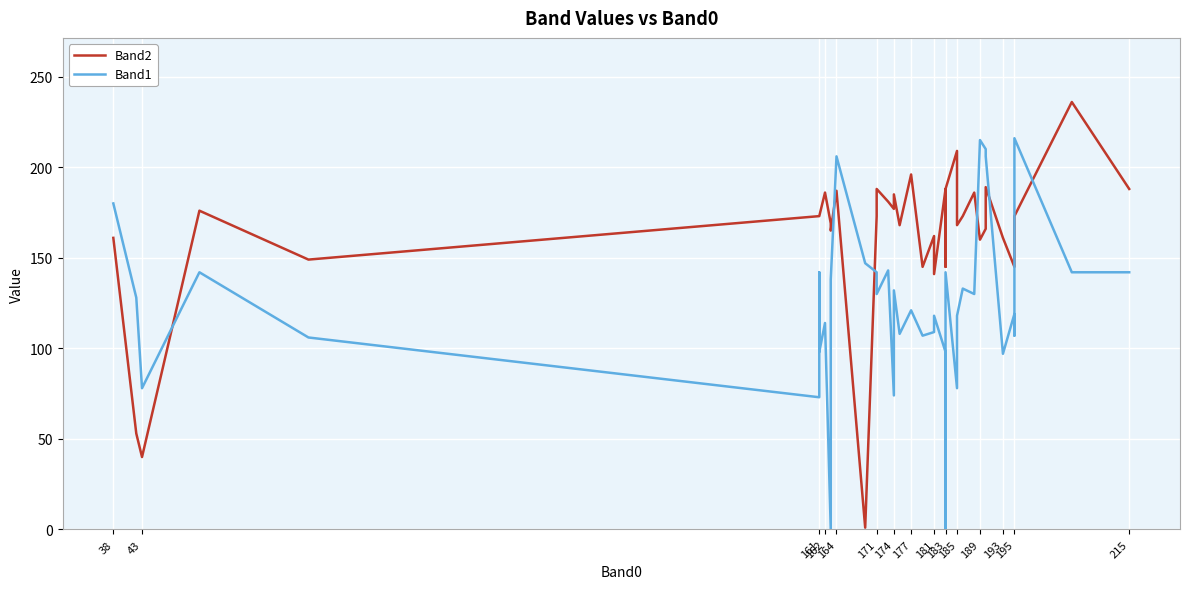

What value does the Band1 series have at 38, to the nearest 5?

180